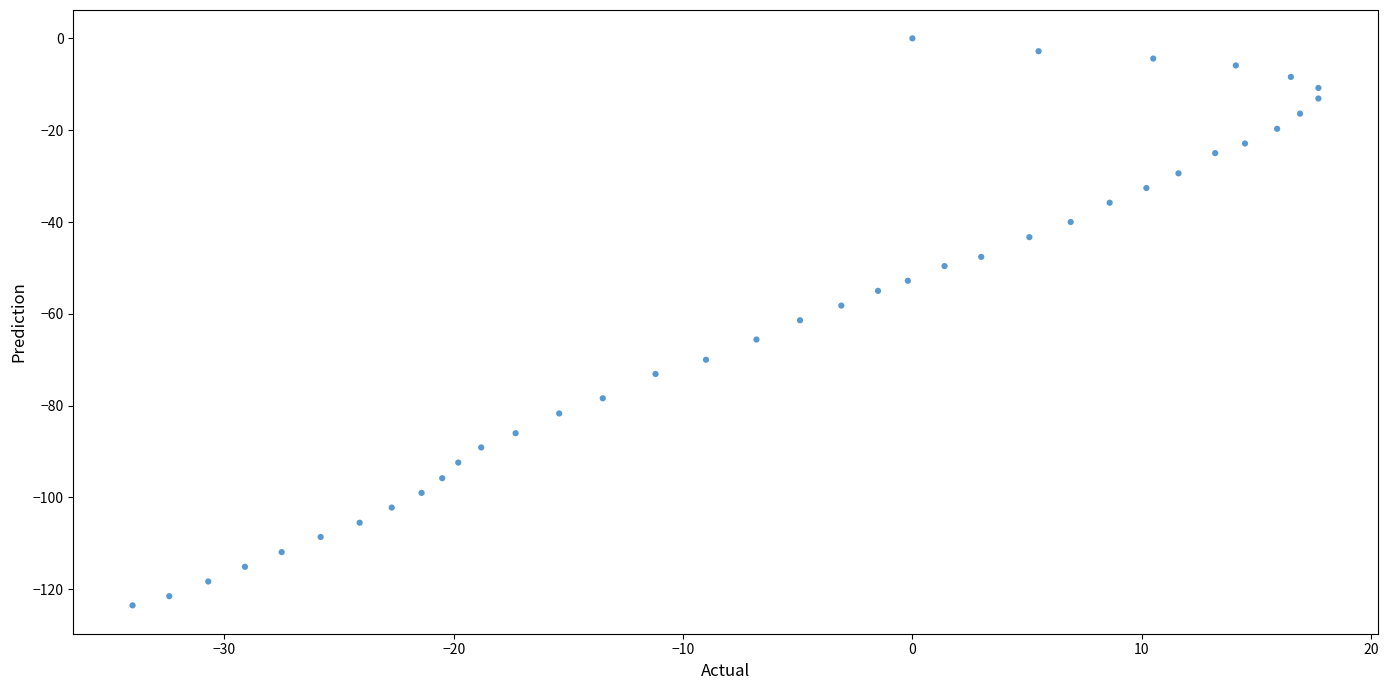

What is the range of X values (max minus min)?

51.7